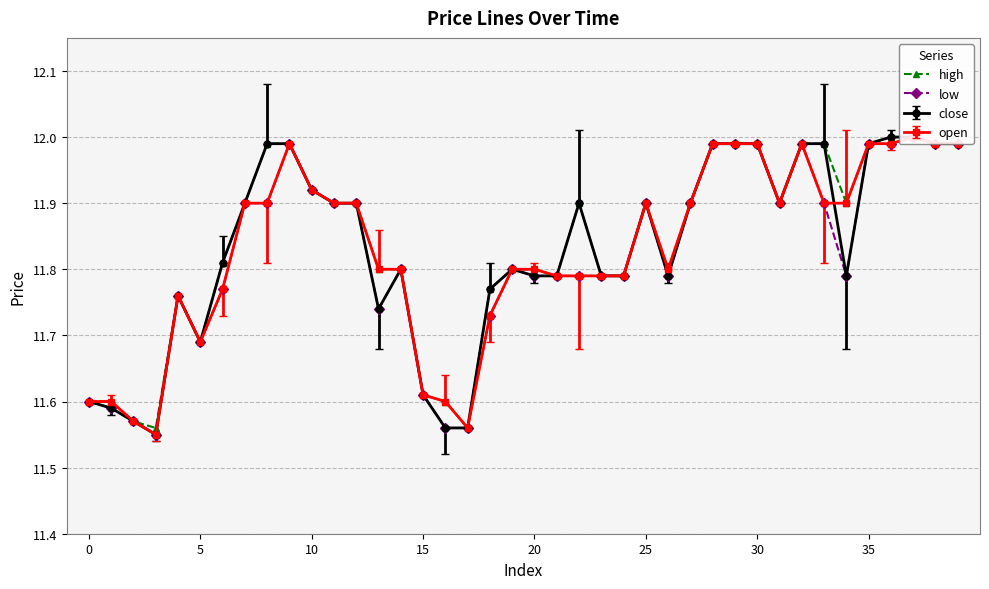

What is the difference between the maximum and minimum values in the low series?

0.4